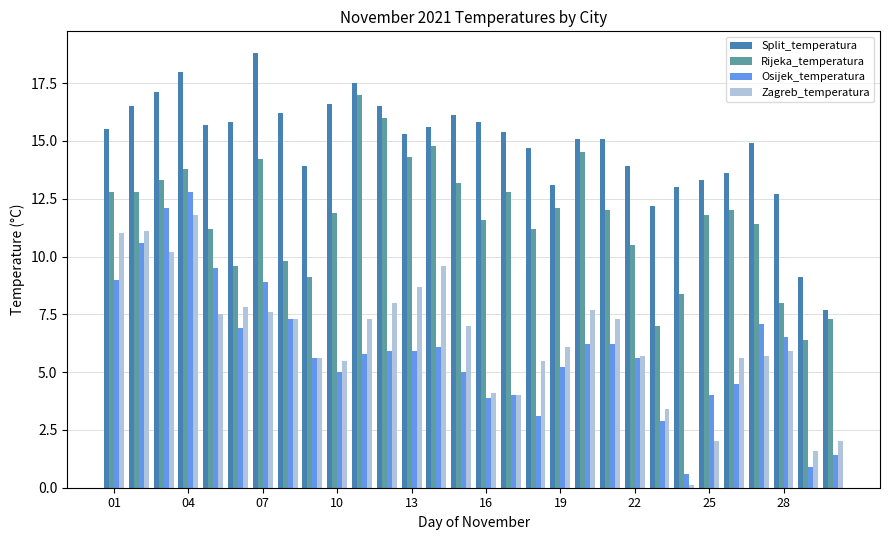

What is the difference between the second highest and minimum values in the Zagreb_temperatura series?

11.0